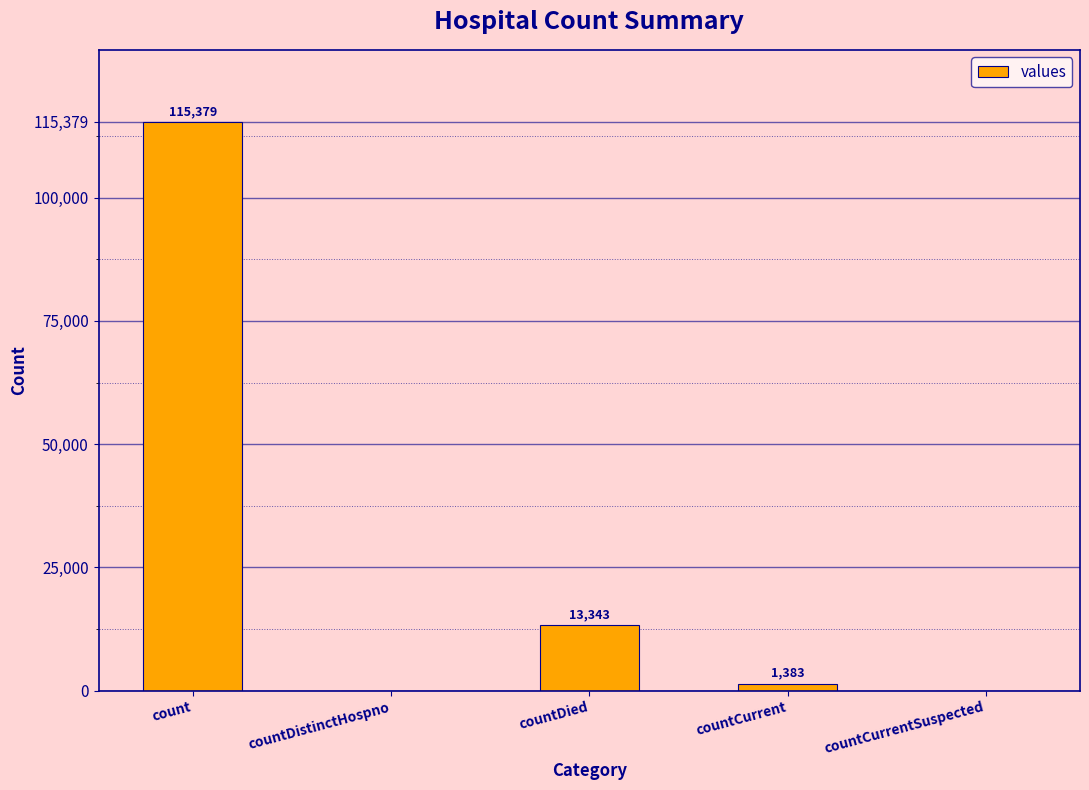

True or false: the data shows 0 at countDistinctHospno.

True